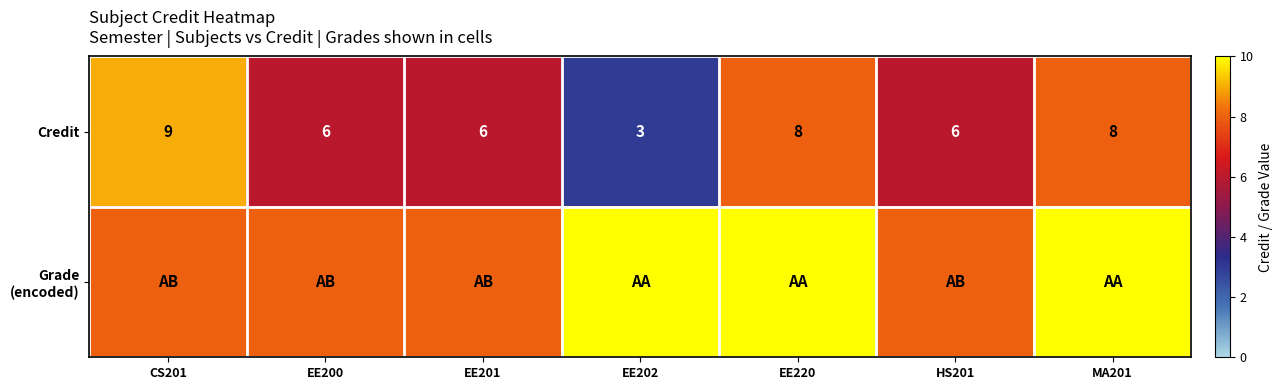

How many values in the Credit series are below 6?

1